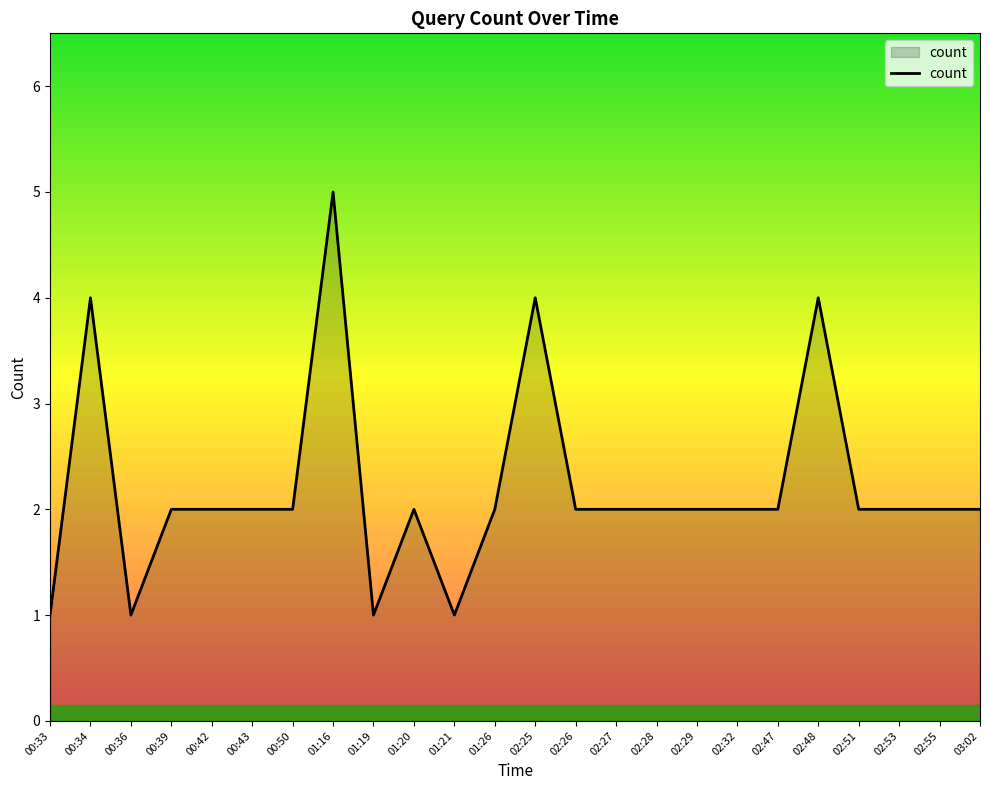

The chart shows a value of 3 at 02:53. True or false?

False